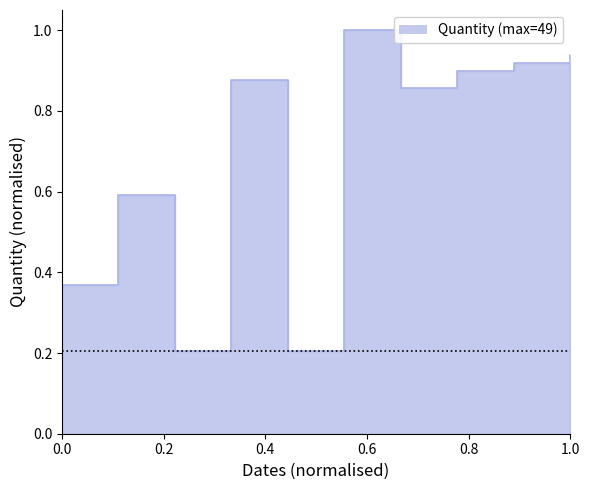

How many lines are shown in the chart?

1